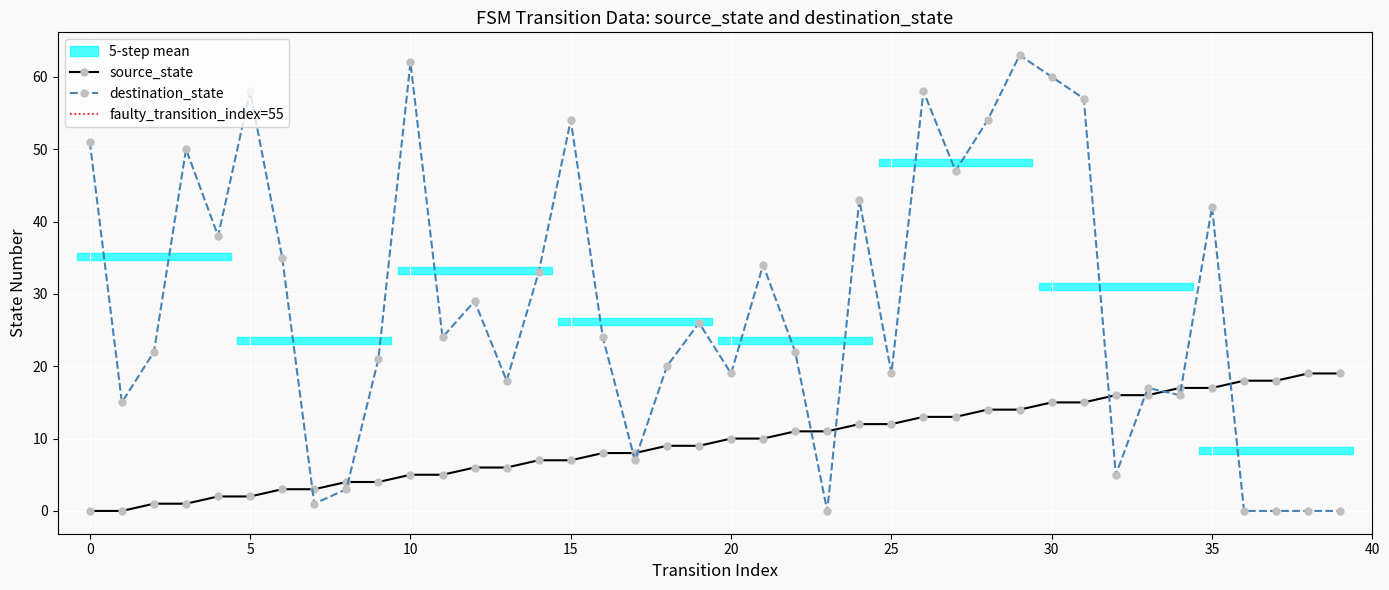

True or false: source_state has more than 0 points higher than both neighbors.

False